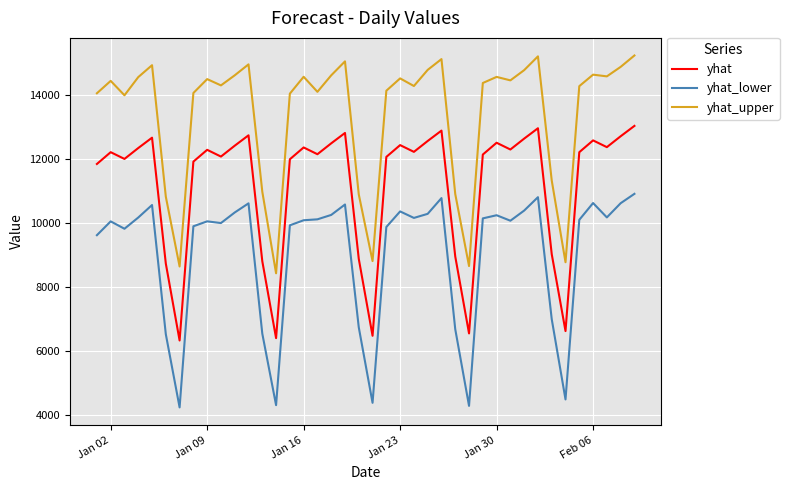

Rank the series by their maximum value, from lowest to highest.

yhat_lower, yhat, yhat_upper